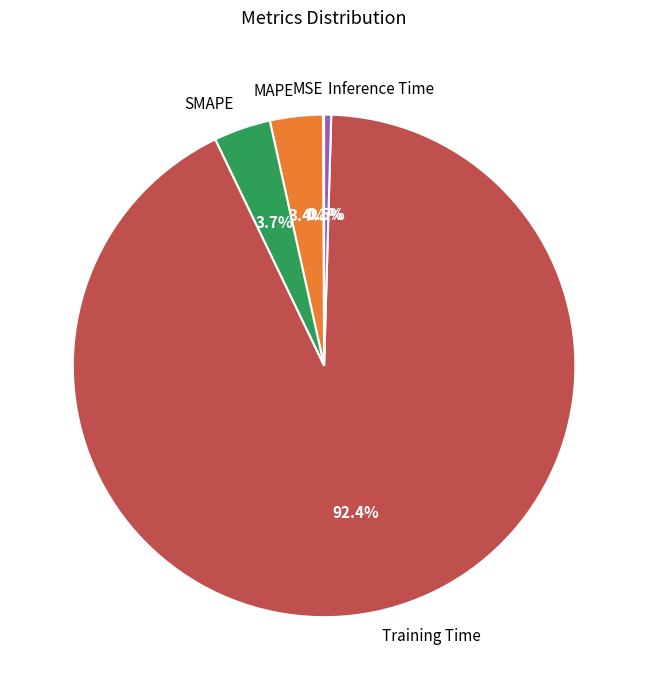

To the nearest percent, what is the difference between the largest and smallest slice percentages?

92%